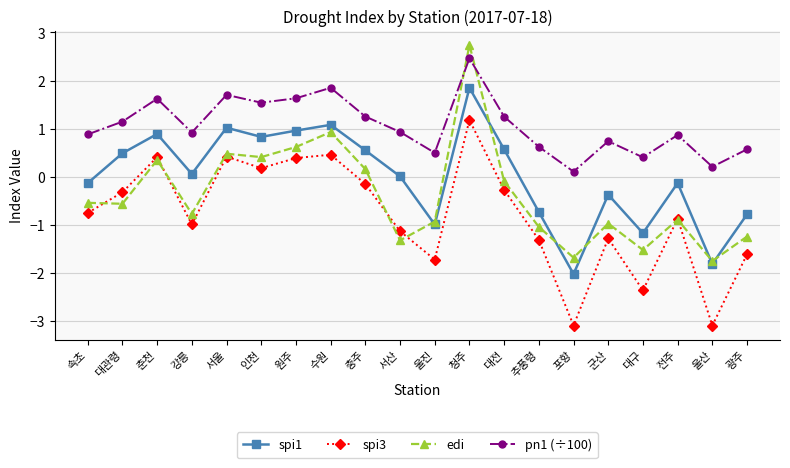

How many data points in edi are above 0?

7